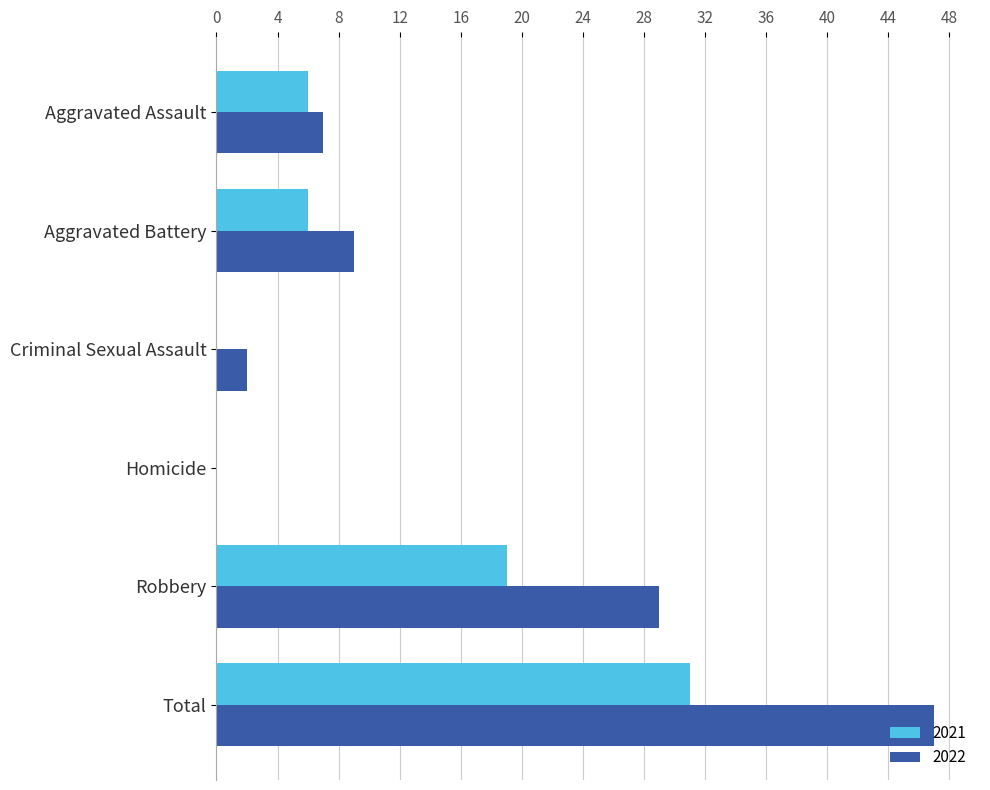

Count the number of data series in this chart.

2